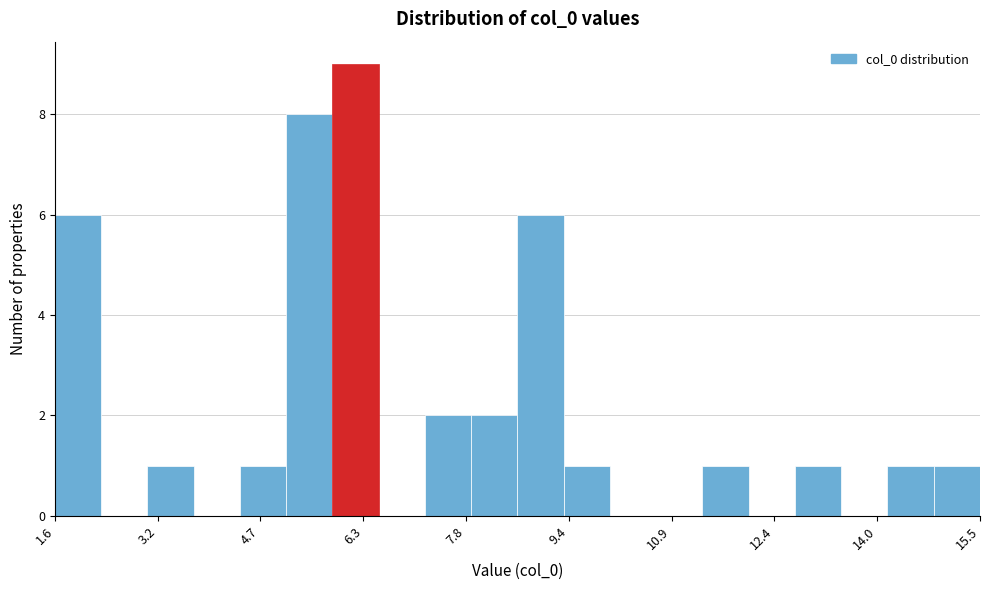

Read against the x-axis, roughly where is the centre of the tallest bar?

6.2